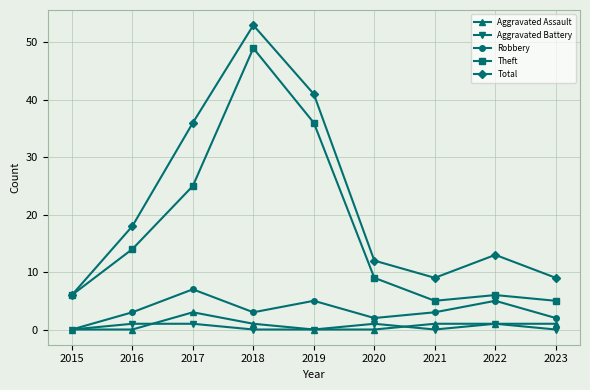

Rank the series by their maximum value, from highest to lowest.

Total, Theft, Robbery, Aggravated Assault, Aggravated Battery